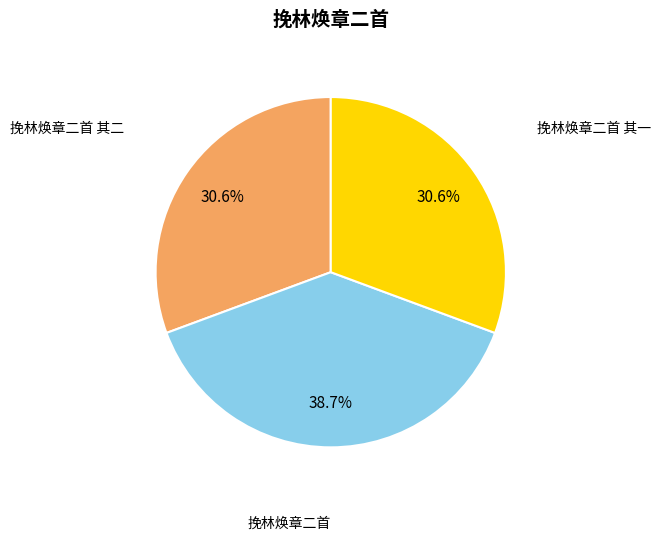

How many slices are in this pie chart?

3